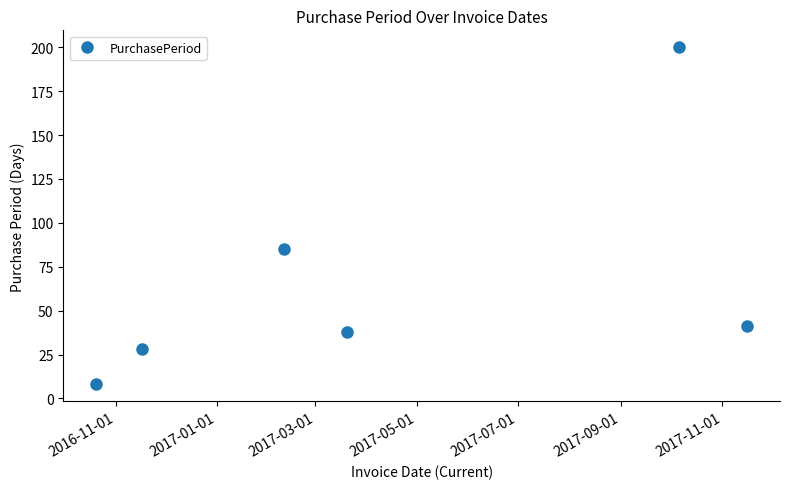

How many interior local valleys (lower than both neighbors) does the data have?

1